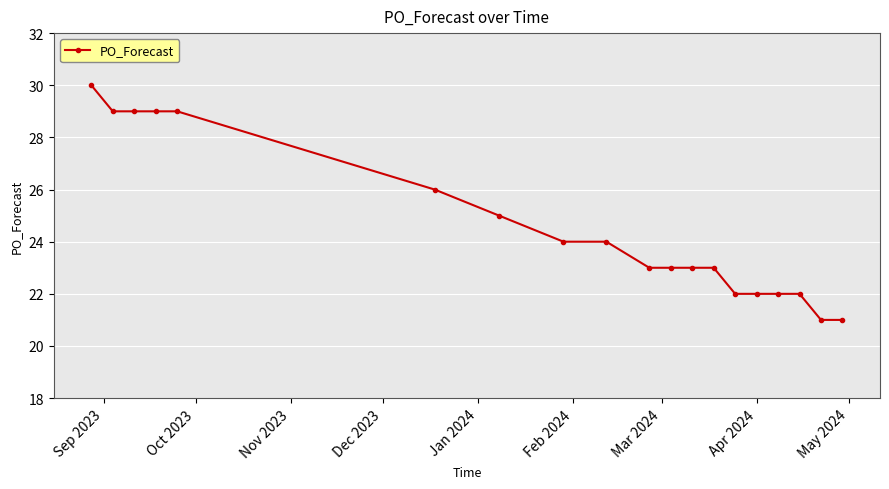

What is the value of the 19th point from the left?

21